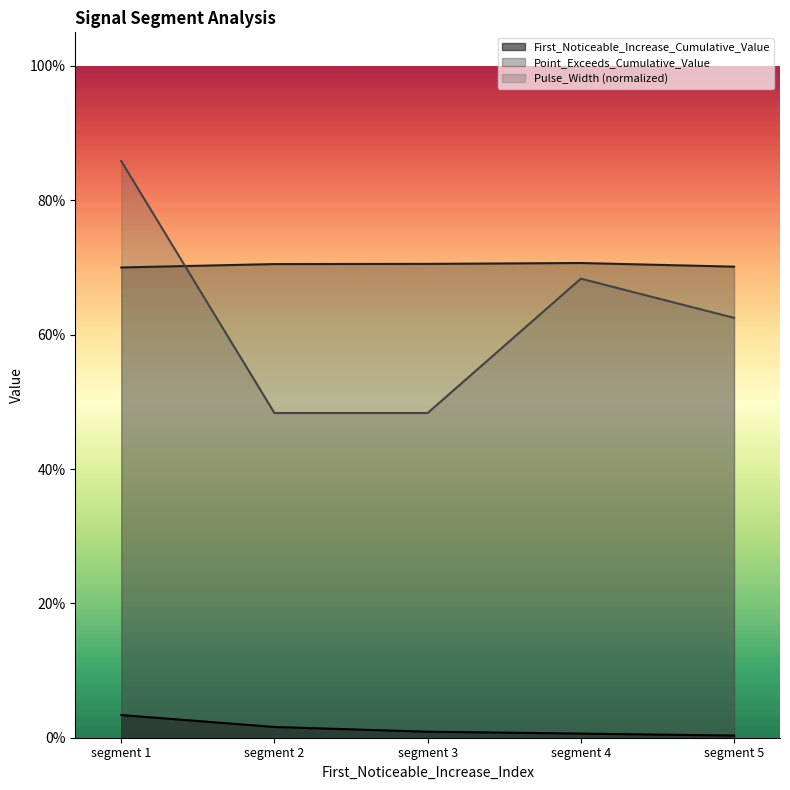

List the series in order of their peak value, lowest first.

First_Noticeable_Increase_Cumulative_Value, Point_Exceeds_Cumulative_Value, Pulse_Width (normalized)